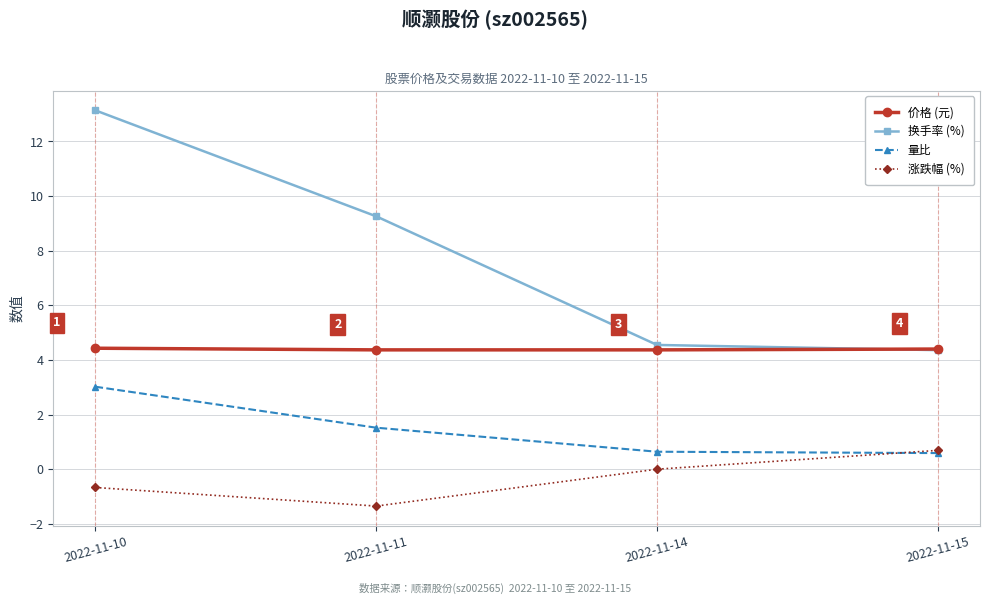

True or false: 量比 has more than 0 points higher than both neighbors.

False